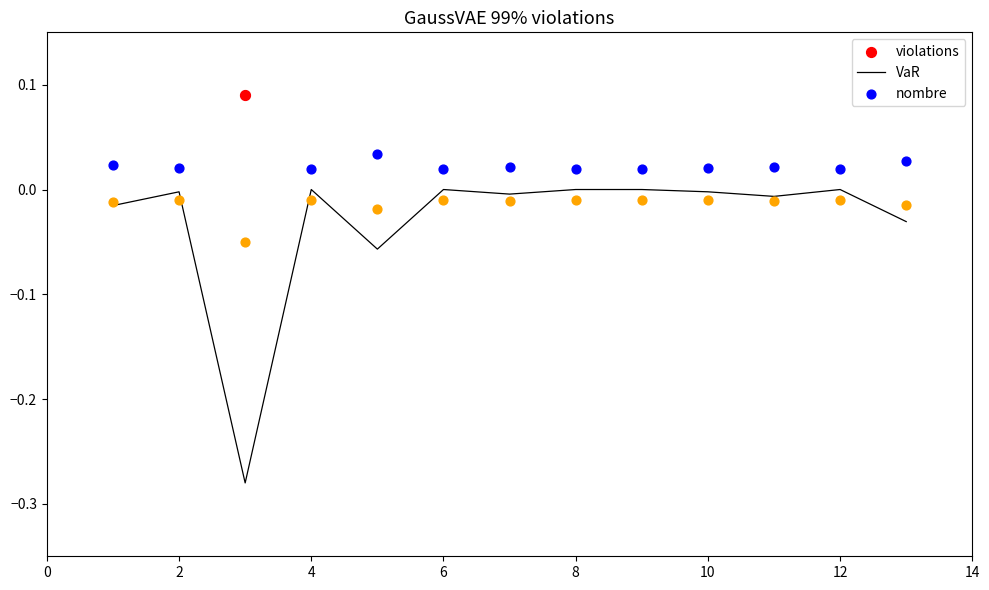

Which series has the widest spread of Y values?

VaR